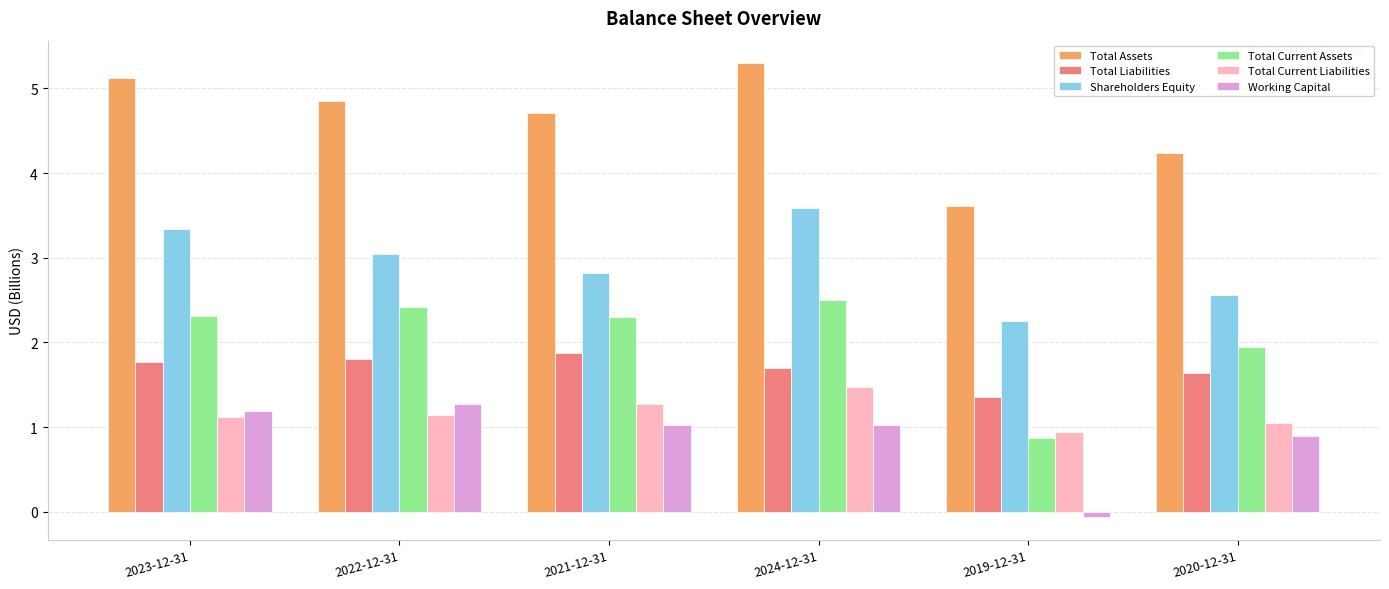

What is the sum of the Working Capital values at 2022-12-31 and 2021-12-31?

2.3